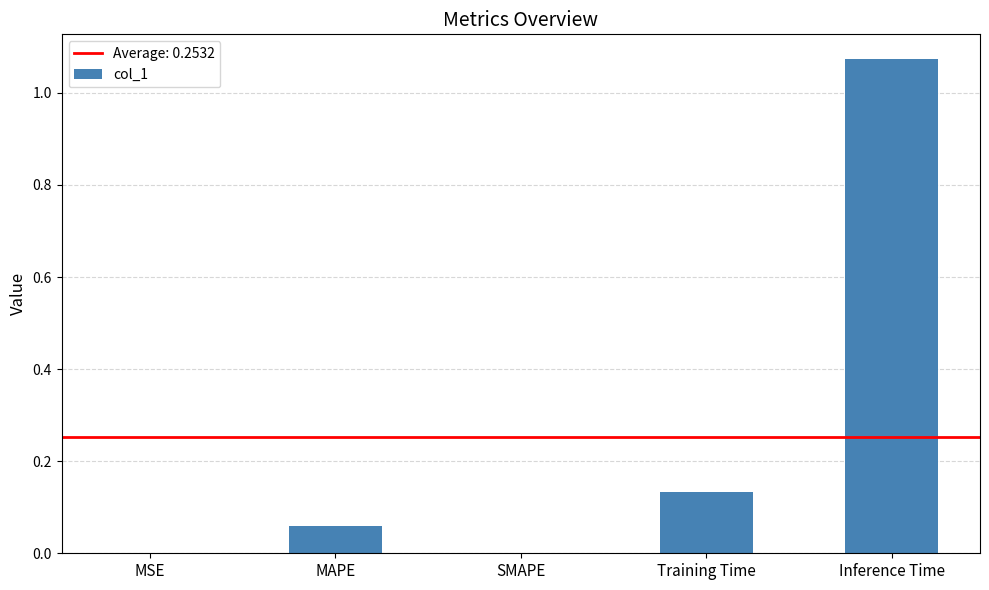

Which label corresponds to the largest value in the chart?

Inference Time